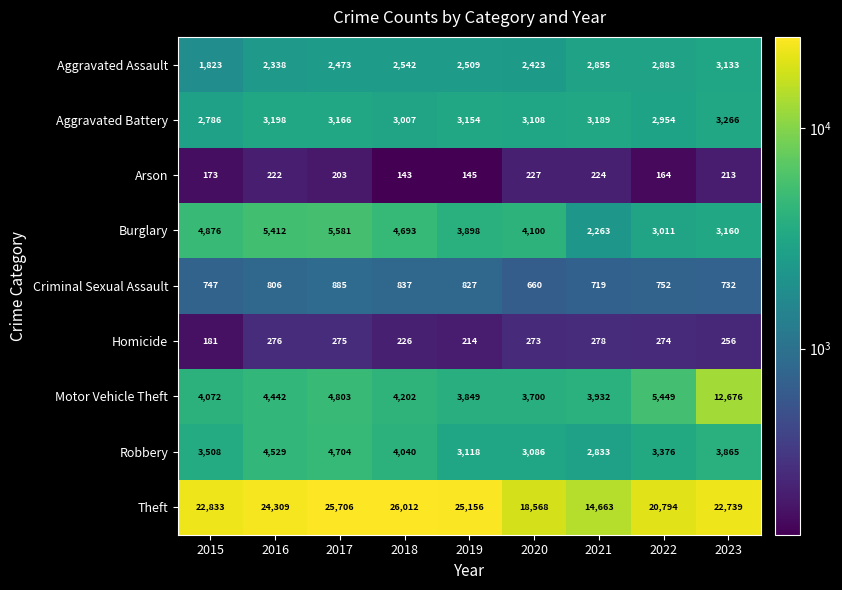

Where is Theft nearest to the value 20337?

2022